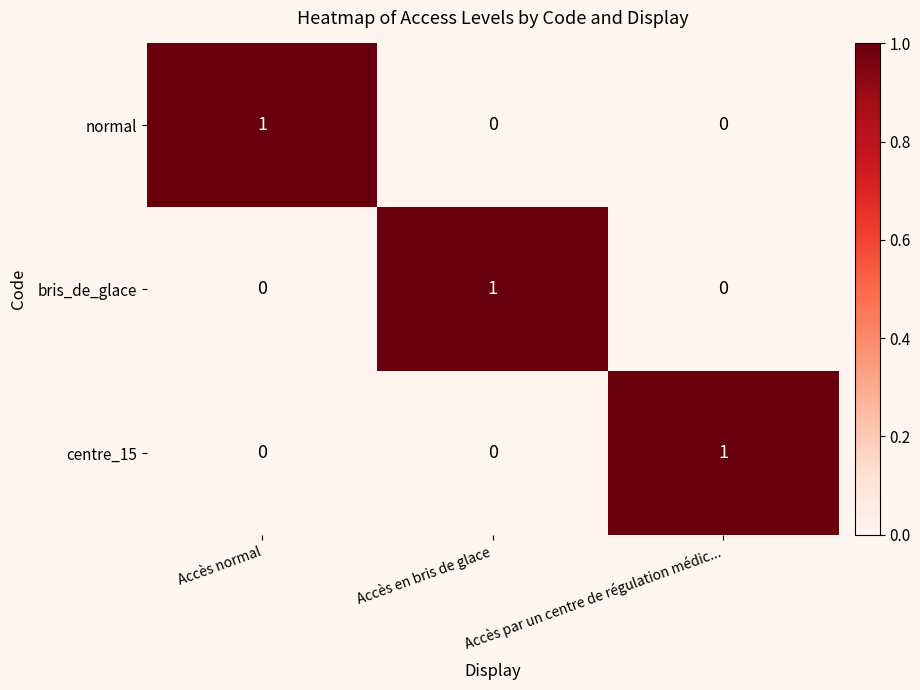

Count the number of categories in the chart.

3